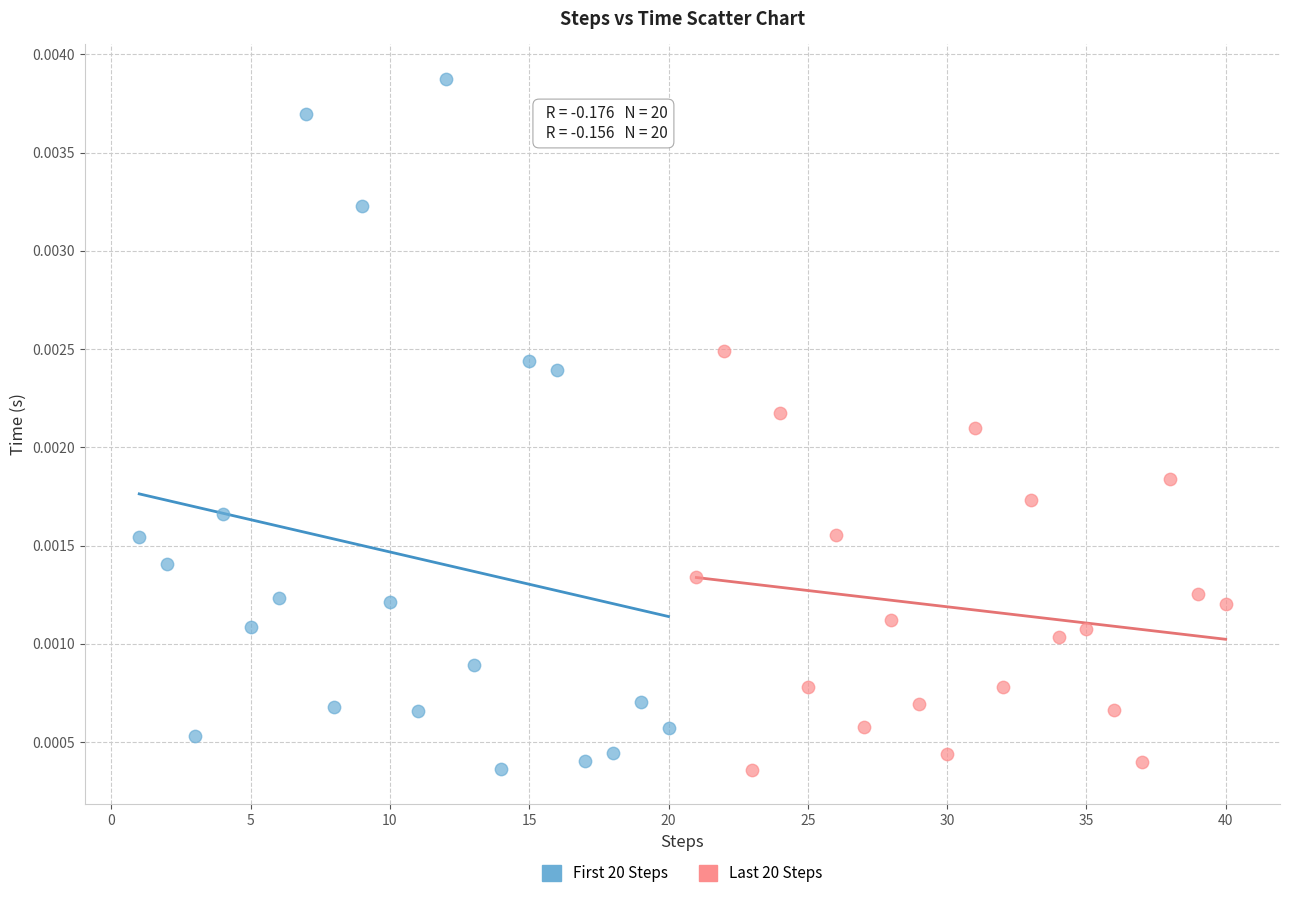

Which series has the widest spread of Y values?

First 20 Steps